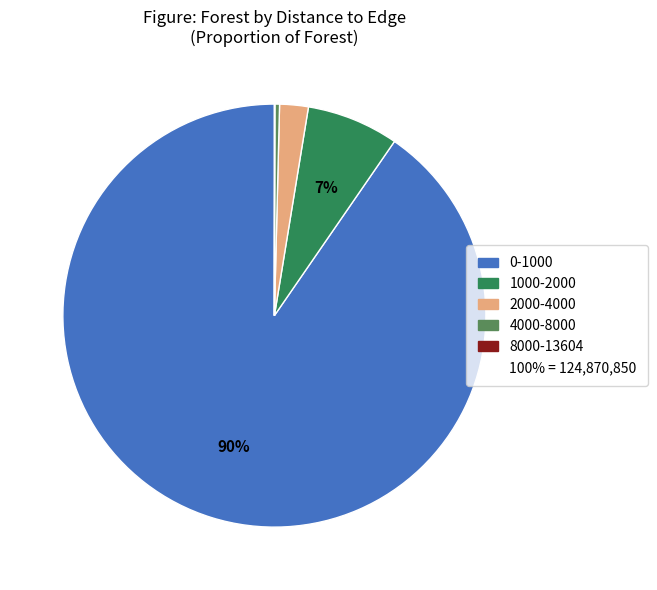

Is there any slice that represents more than half of the pie?

Yes